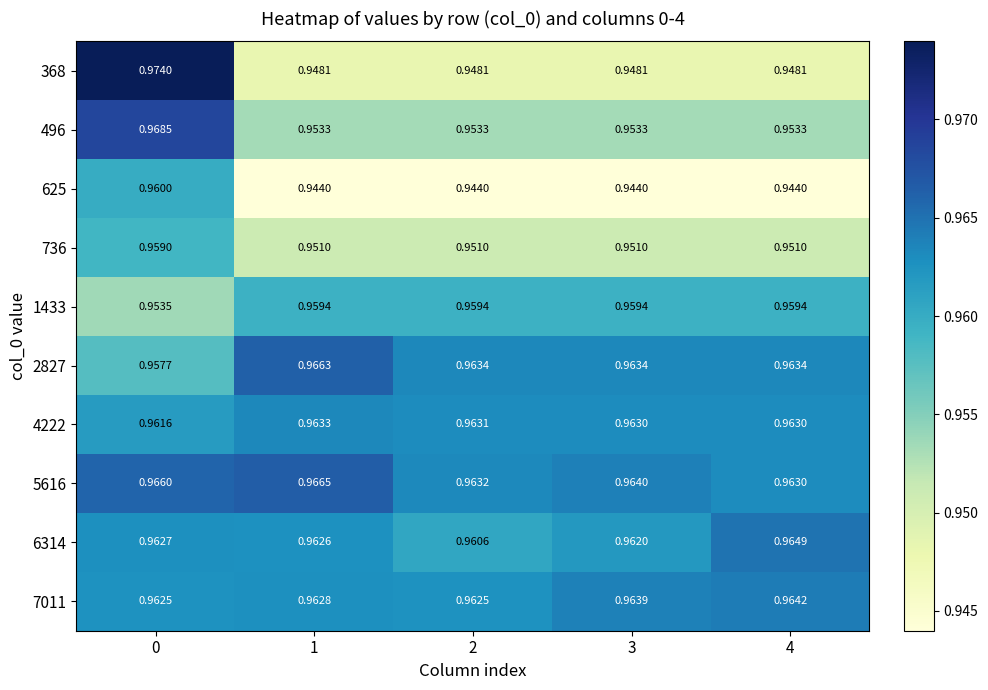

Count the number of data series in this chart.

10